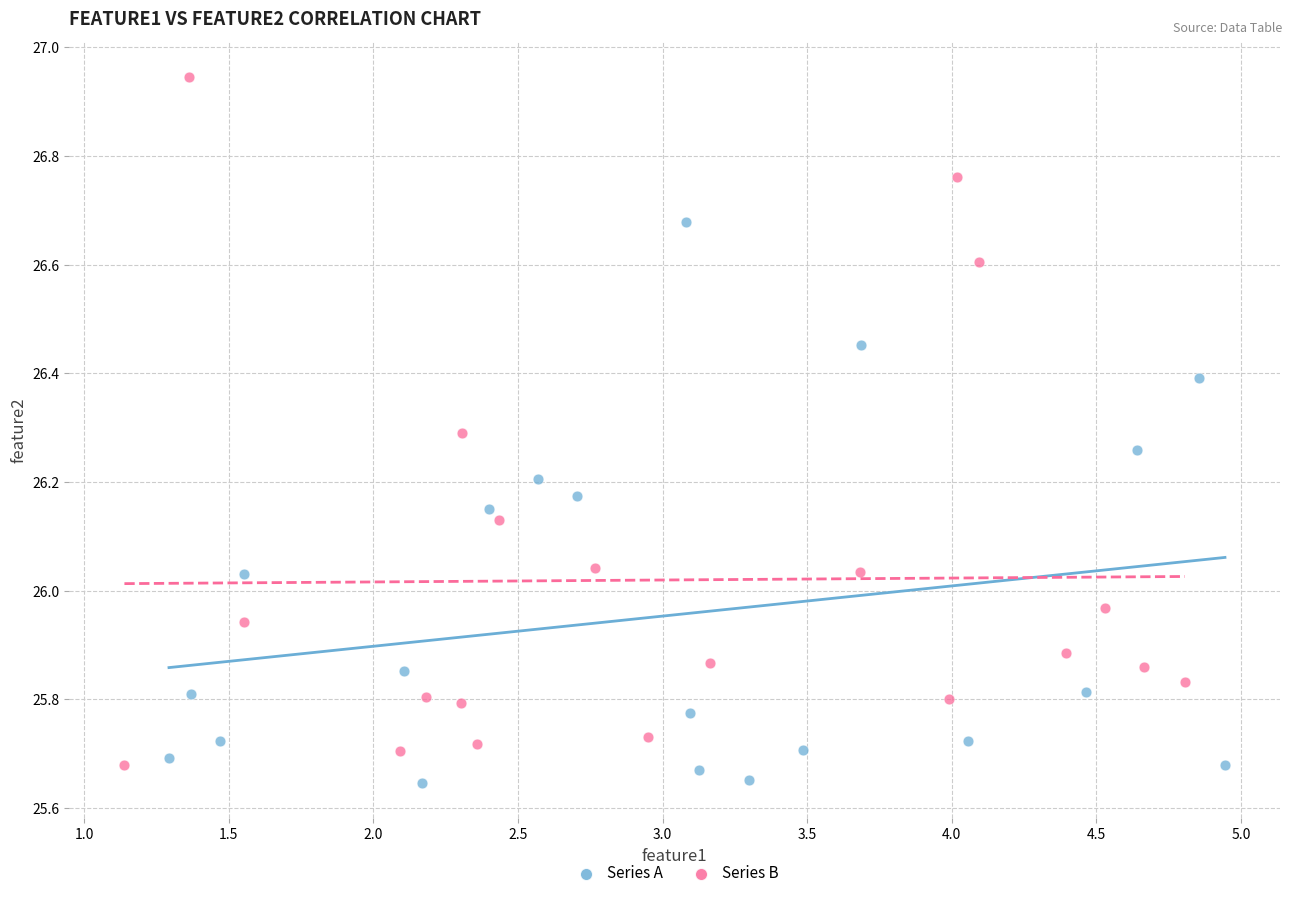

Which series contains the highest Y value?

Series B